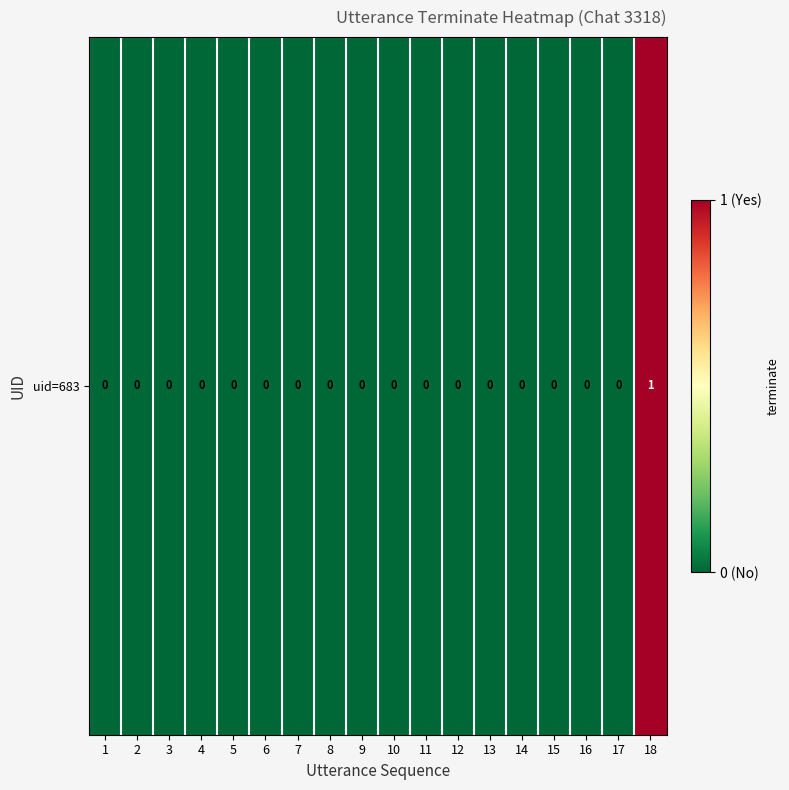

What is the maximum value shown in the chart?

1